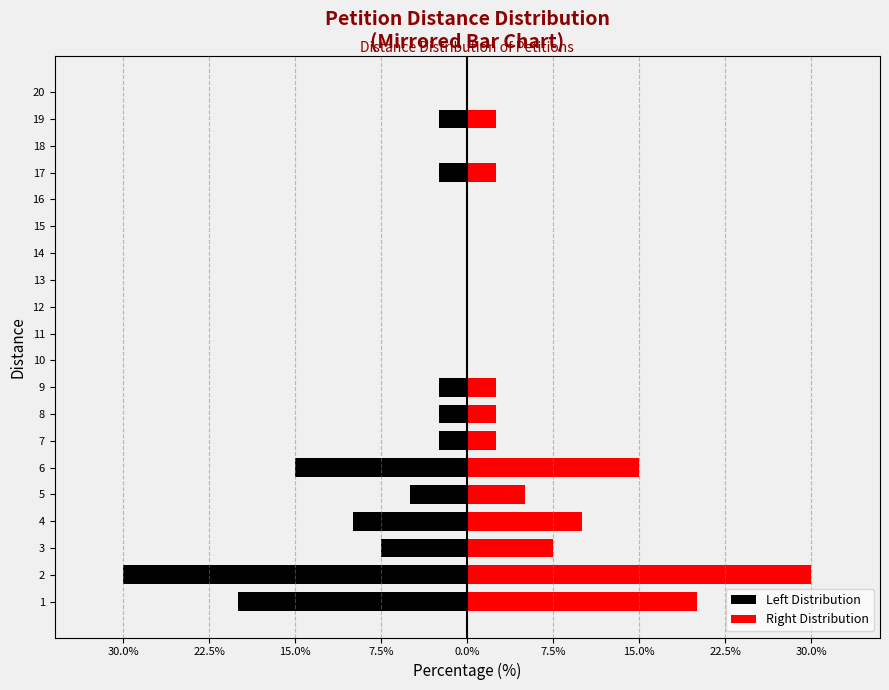

What is the minimum value for Left Distribution?

-30.0